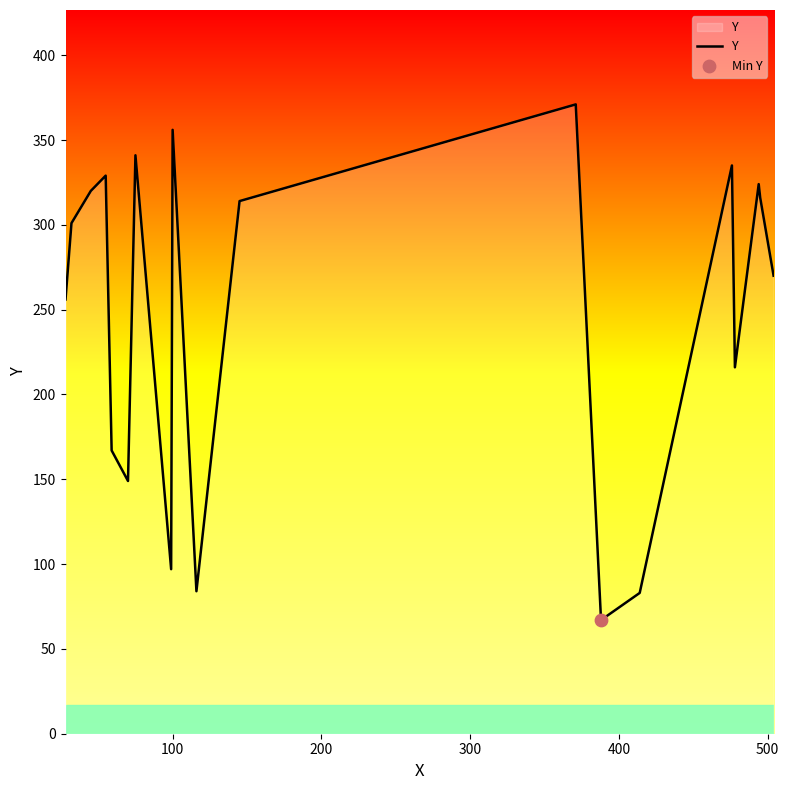

What is the greatest value displayed?

371